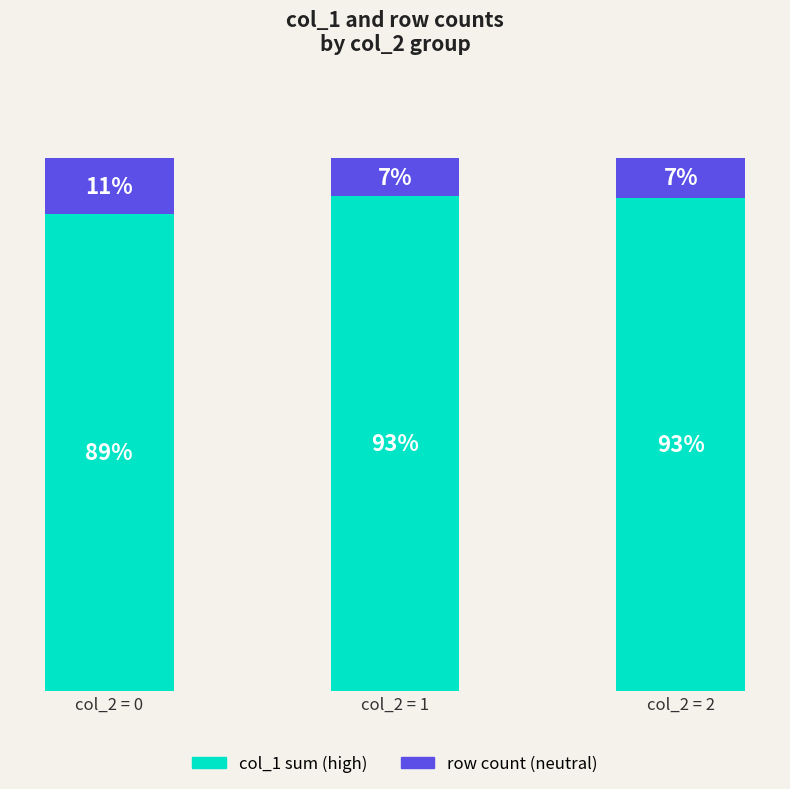

Are the bars horizontal?

No